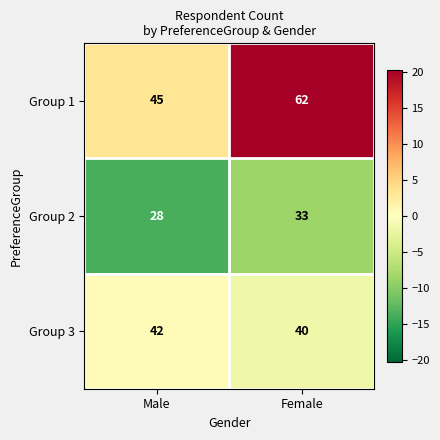

Reading left to right, list all the values displayed in this chart.

Group 1: Male=45	Female=62
Group 2: Male=28	Female=33
Group 3: Male=42	Female=40